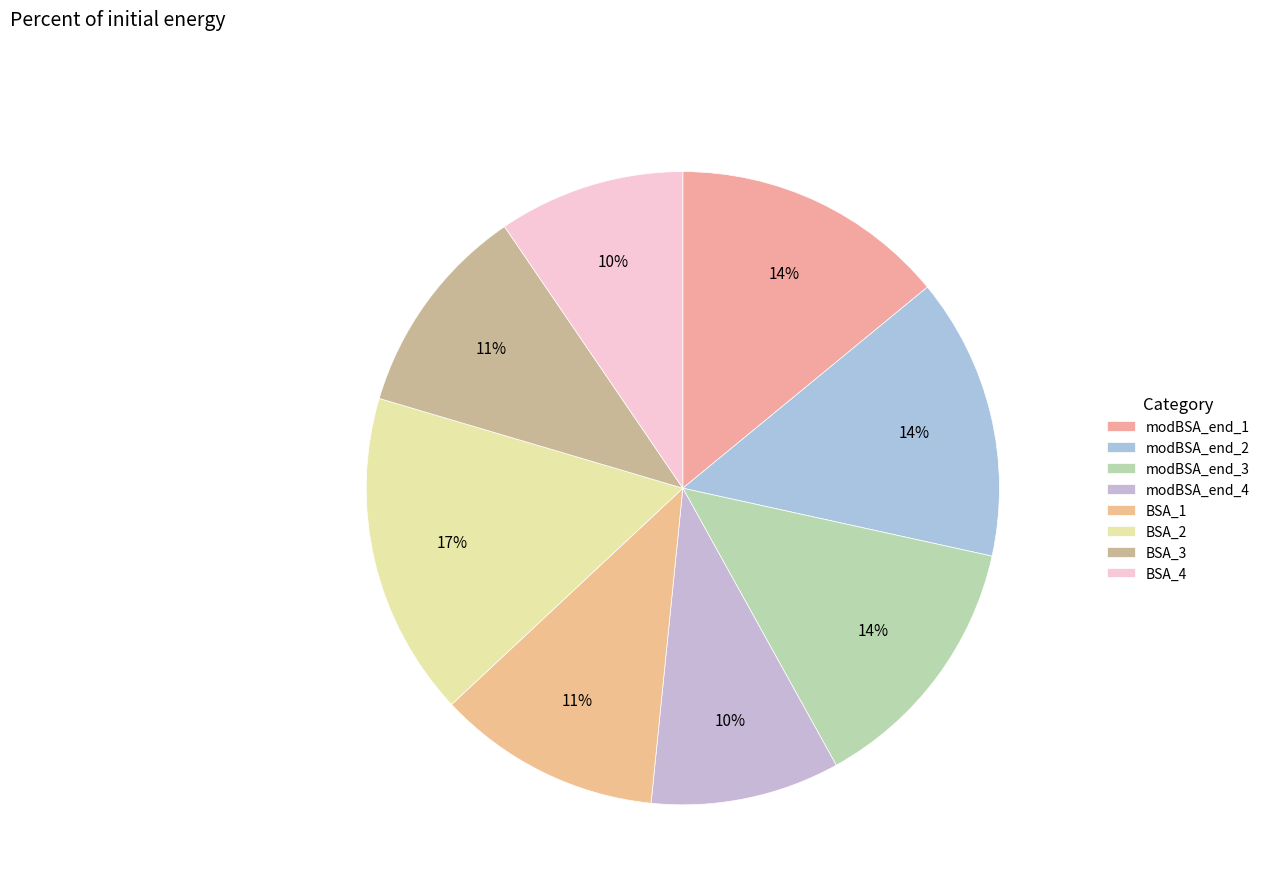

What is the largest slice in the pie chart?

BSA_2